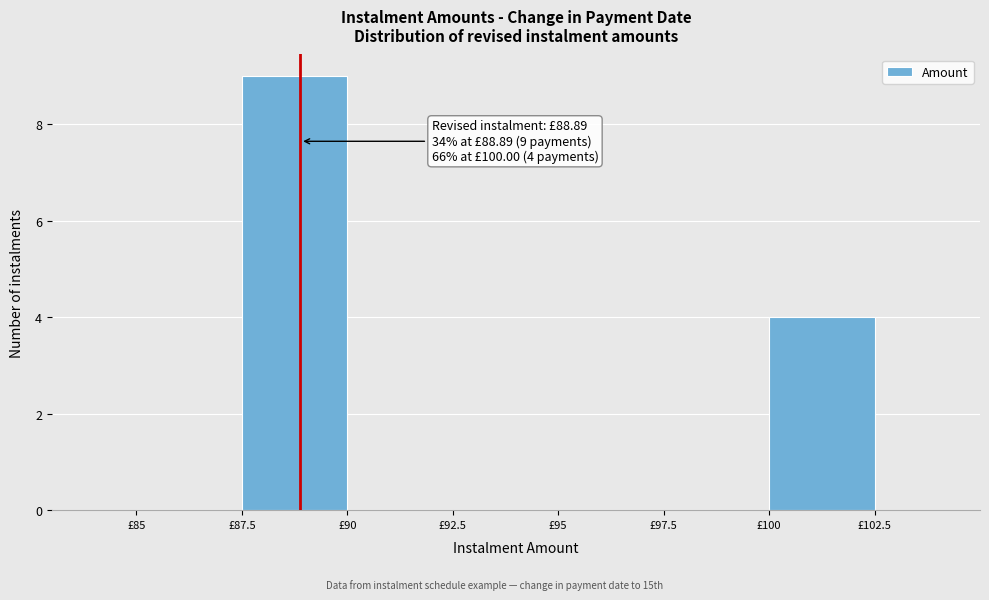

Over which range of the x-axis is the bar tallest?

87.5 to 90.0